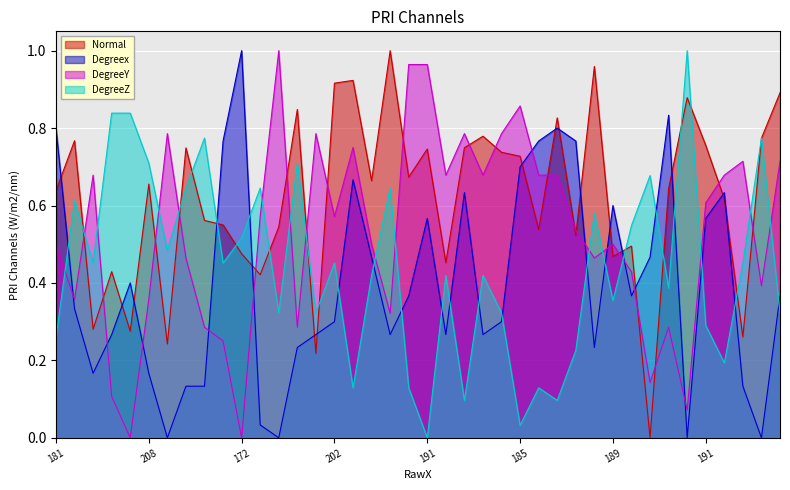

What is the difference between the maximum and minimum values in the Degreex series?

1.0